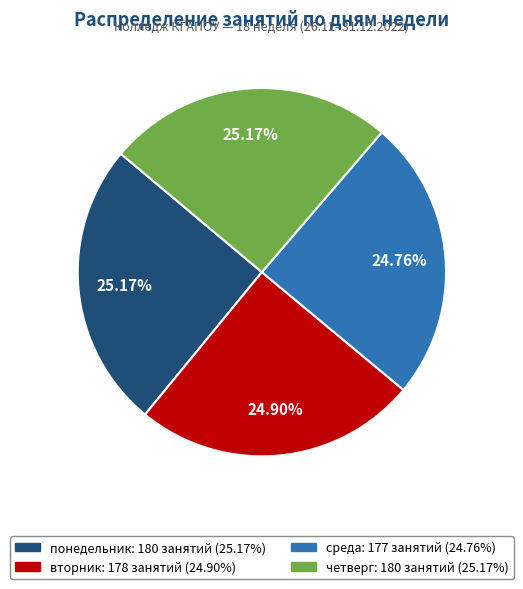

To the nearest percent, what is the combined percentage of понедельник and четверг?

50%